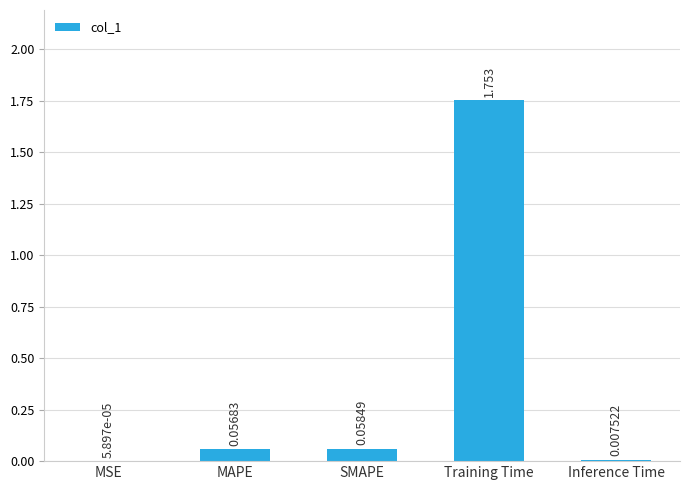

Count the number of data series in this chart.

1